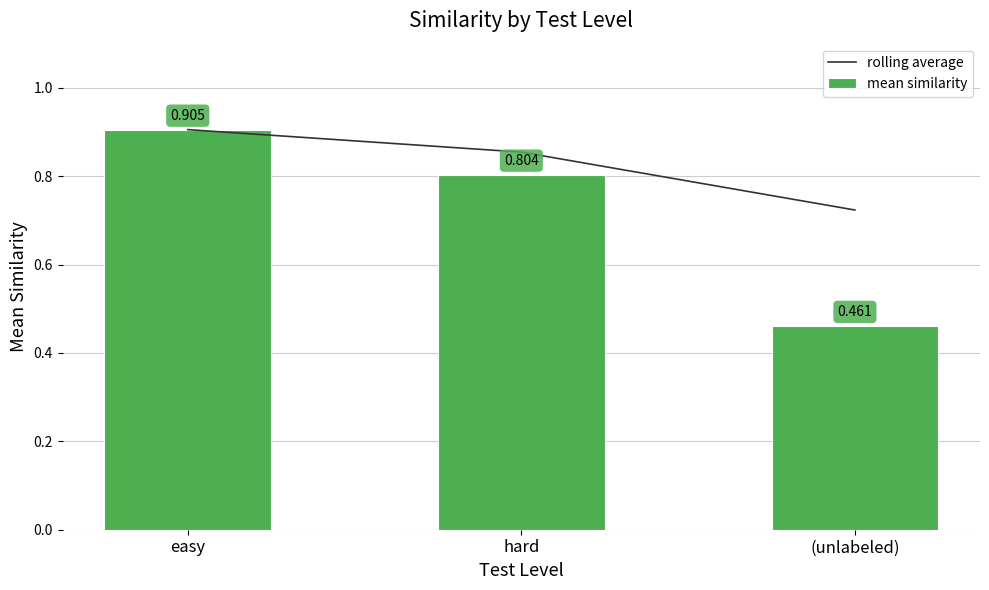

Which category has the highest value in the rolling average series?

easy